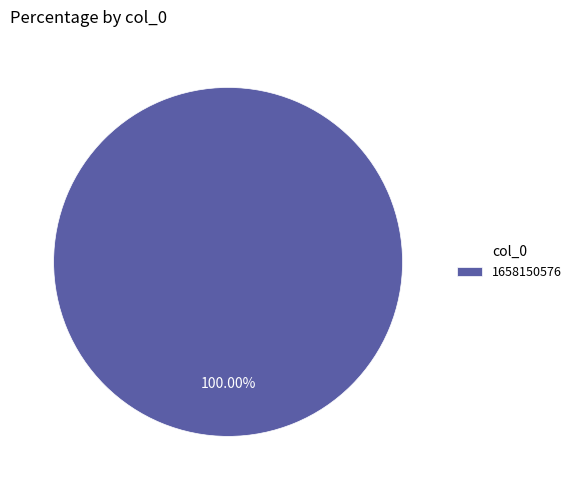

What is the majority slice?

1658150576